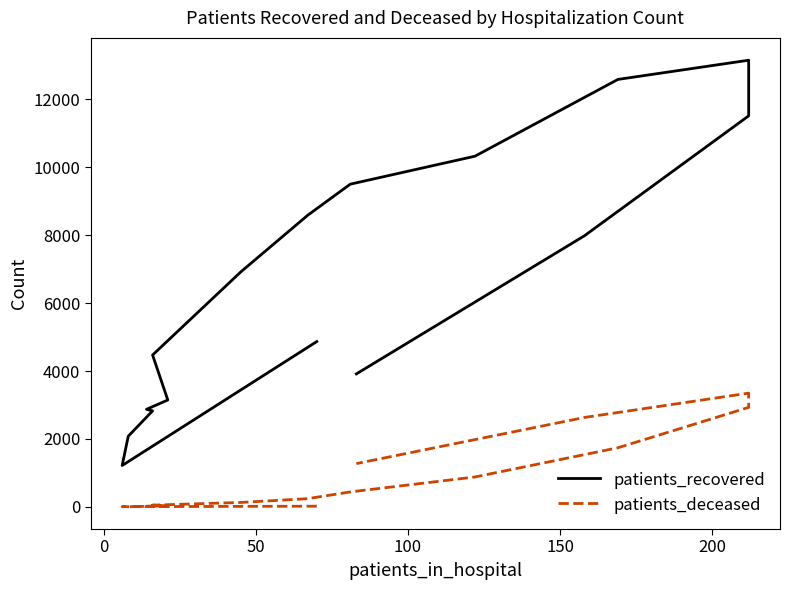

Reading right to left, extract all data points from this chart.

patients_recovered: 3915	7985	11518	13157	12591	10329	9505	8589	6920	4472	3147	2872	2827	2079	1217	4869
patients_deceased: 1273	2632	3349	2929	1739	879	438	240	128	49	25	19	17	3	4	18